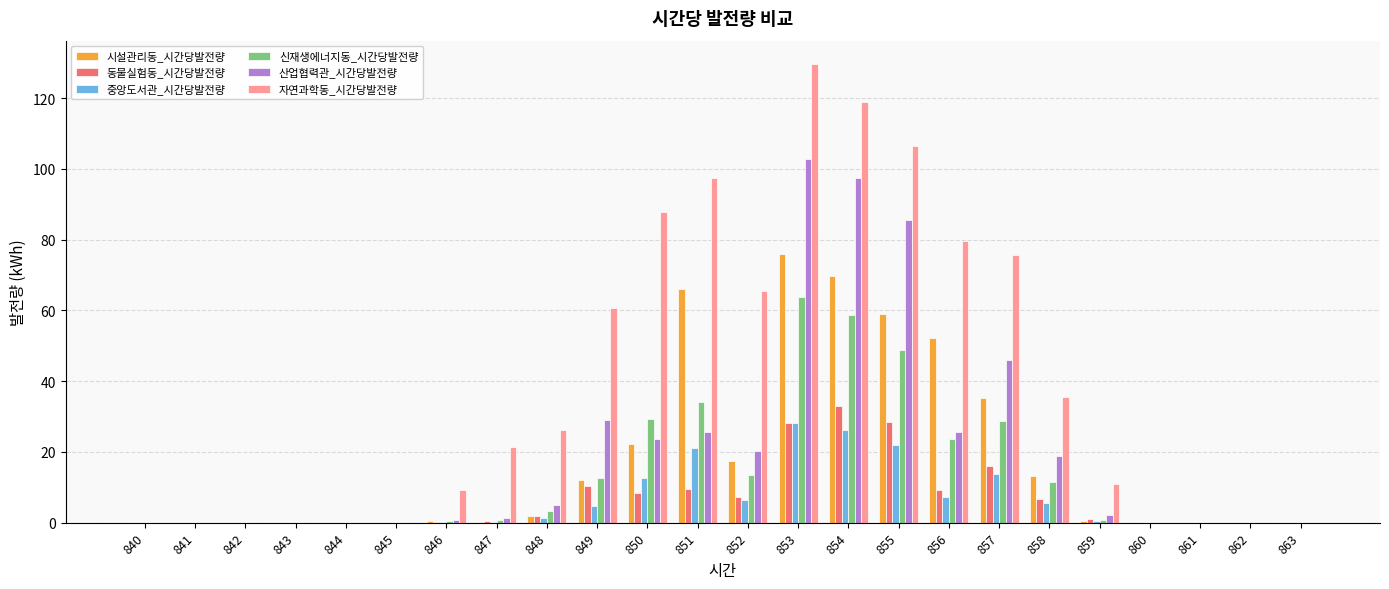

What is the sum of the 중앙도서관_시간당발전량 values at 847 and 841?

0.3